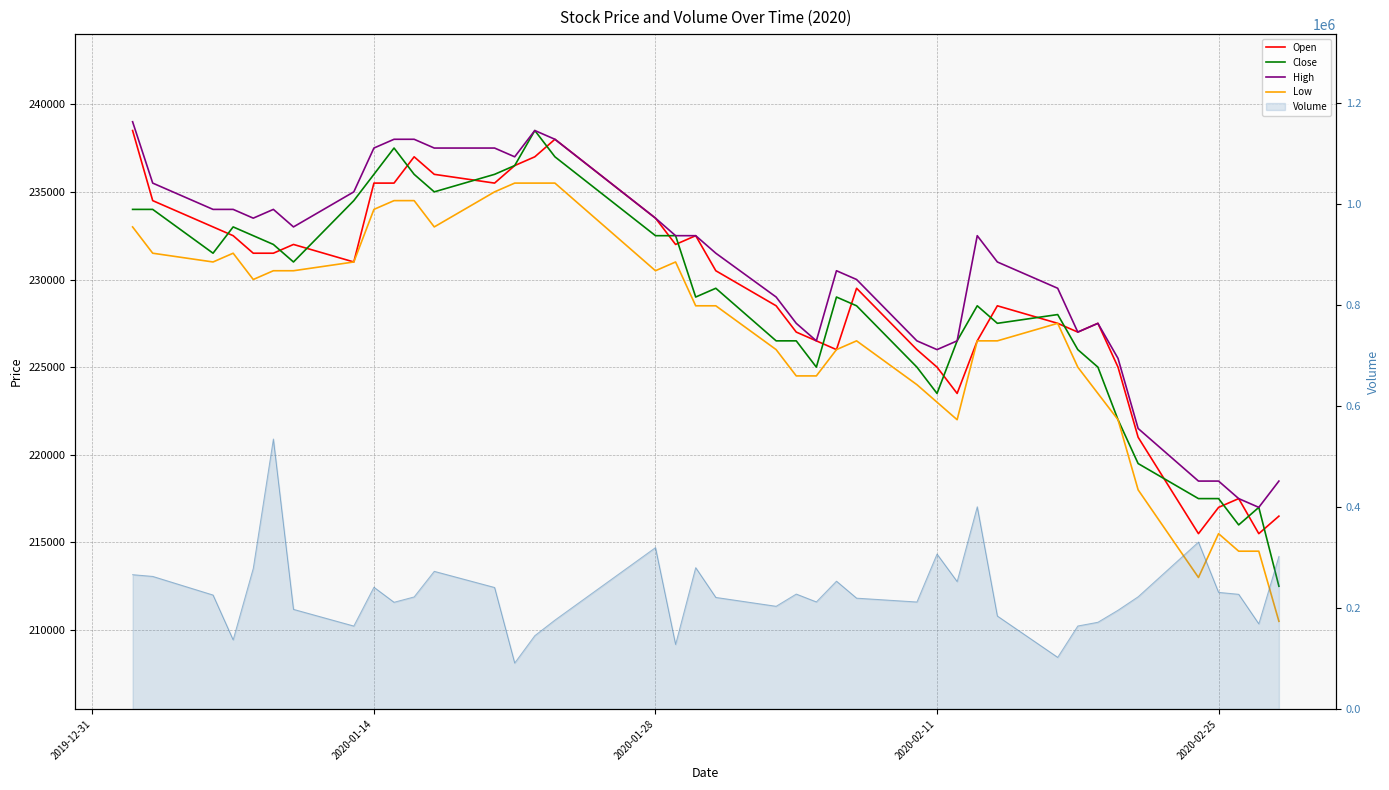

In Low, how many points are lower than both neighbors (excluding endpoints)?

6